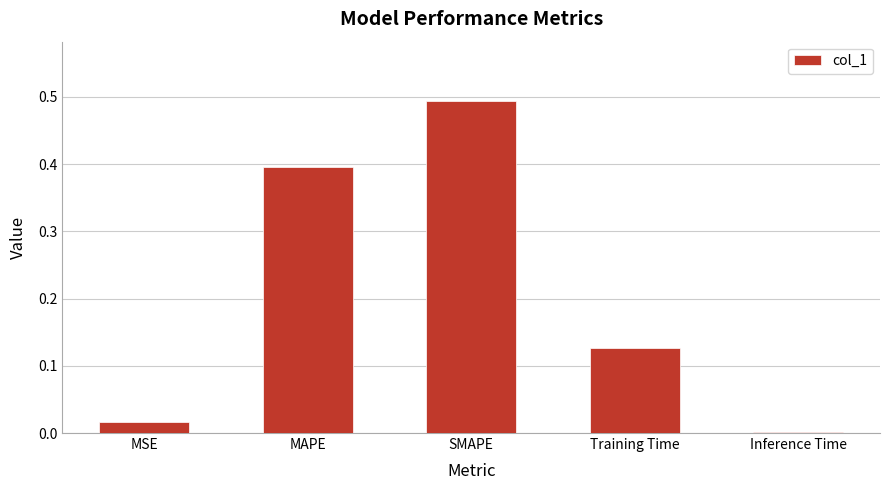

At which category does the chart reach its peak across all series?

SMAPE